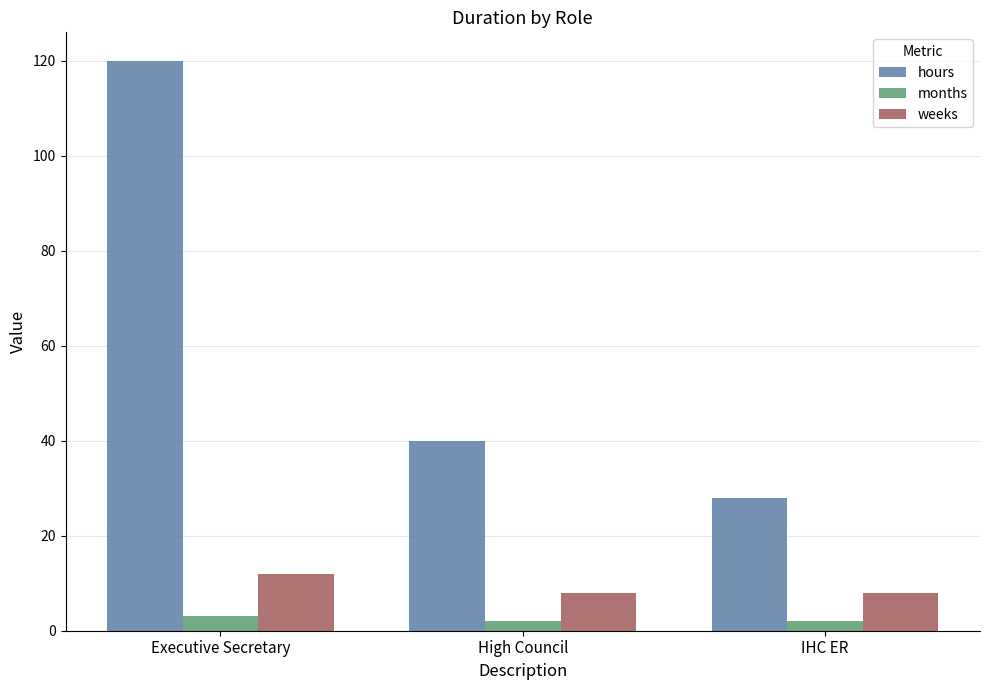

What is the greatest value displayed?

120